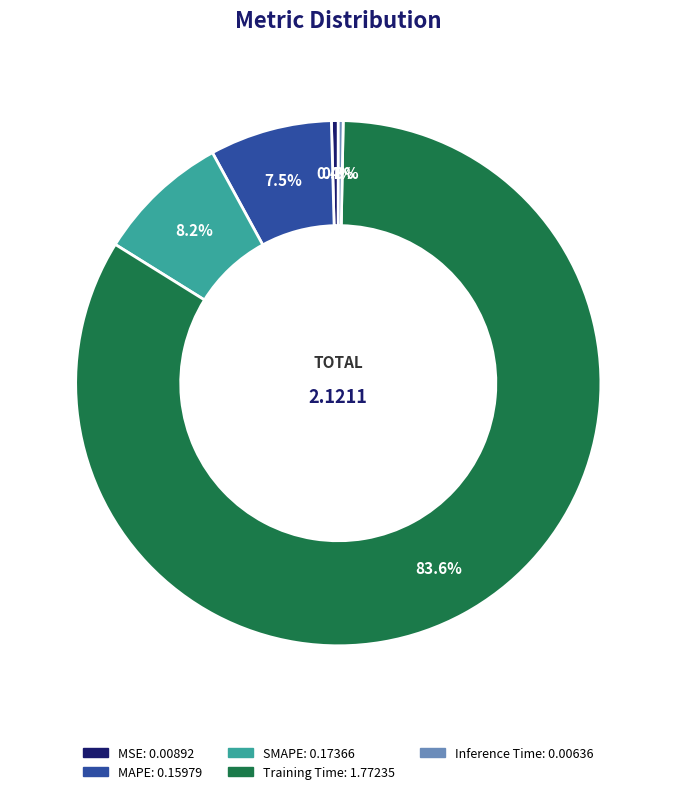

Which slice is the largest?

Training Time